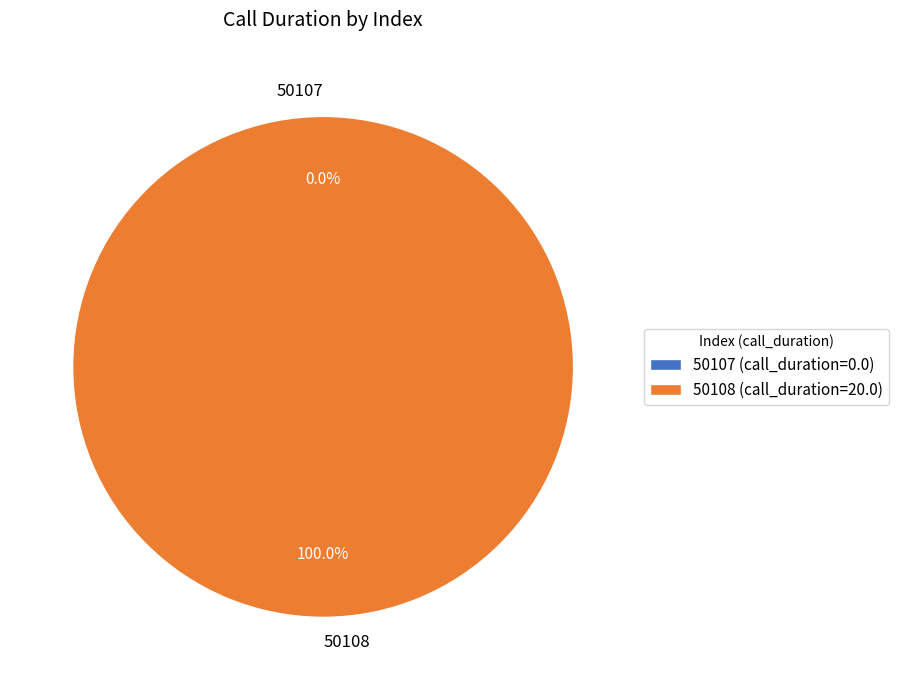

Rank the categories by value from lowest to highest.

50107, 50108